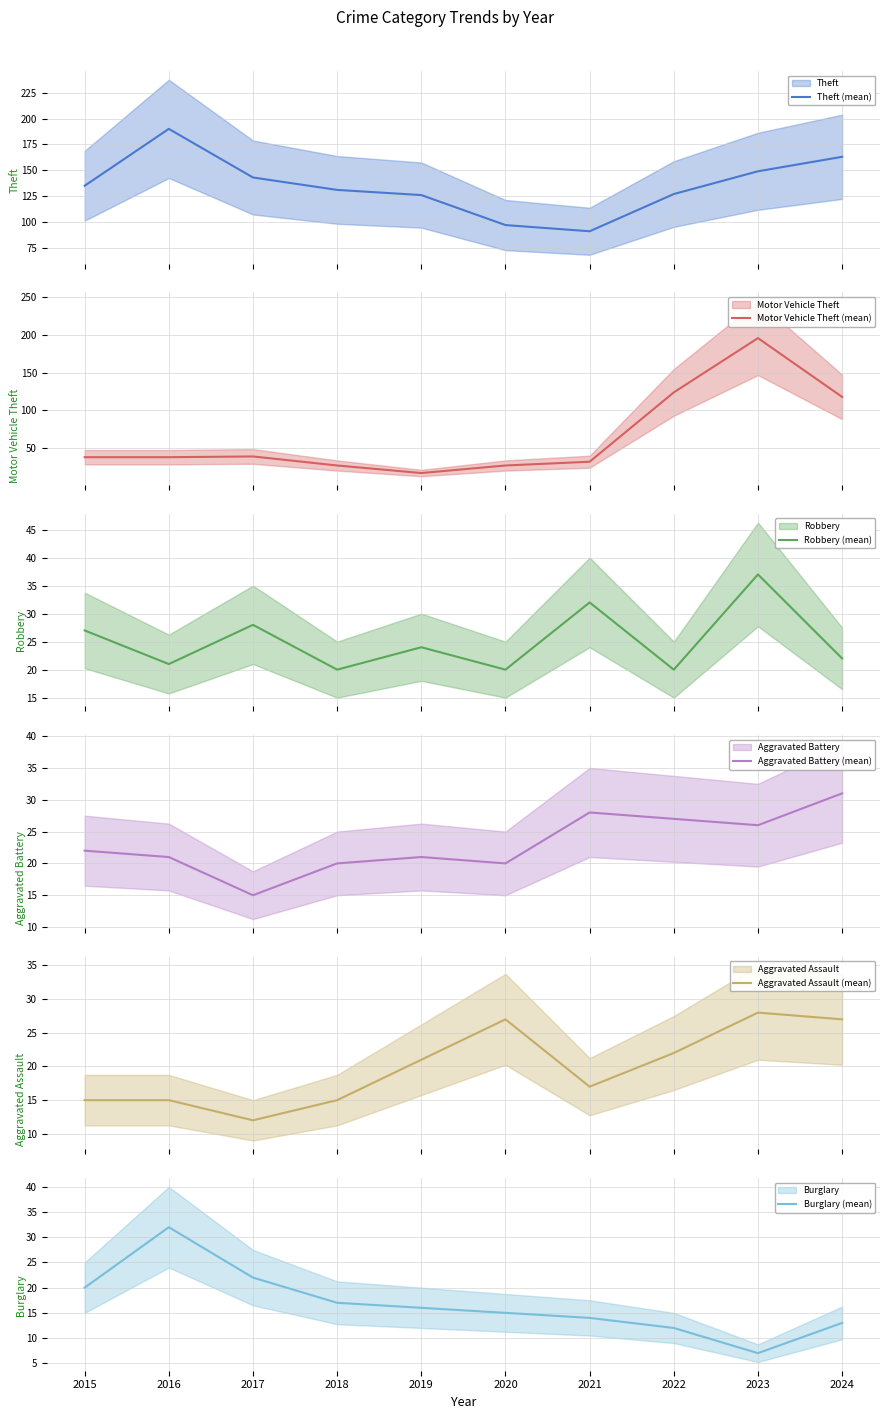

What are all the series names shown in the legend?

Theft (mean), Motor Vehicle Theft (mean), Robbery (mean), Aggravated Battery (mean), Aggravated Assault (mean), Burglary (mean)